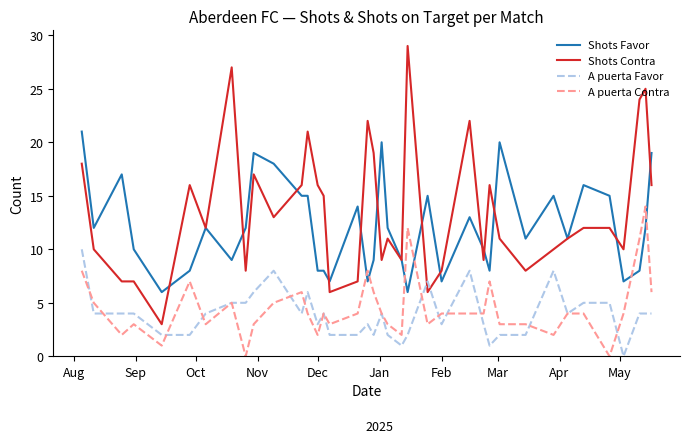

Which series has the widest spread of values?

Shots Contra